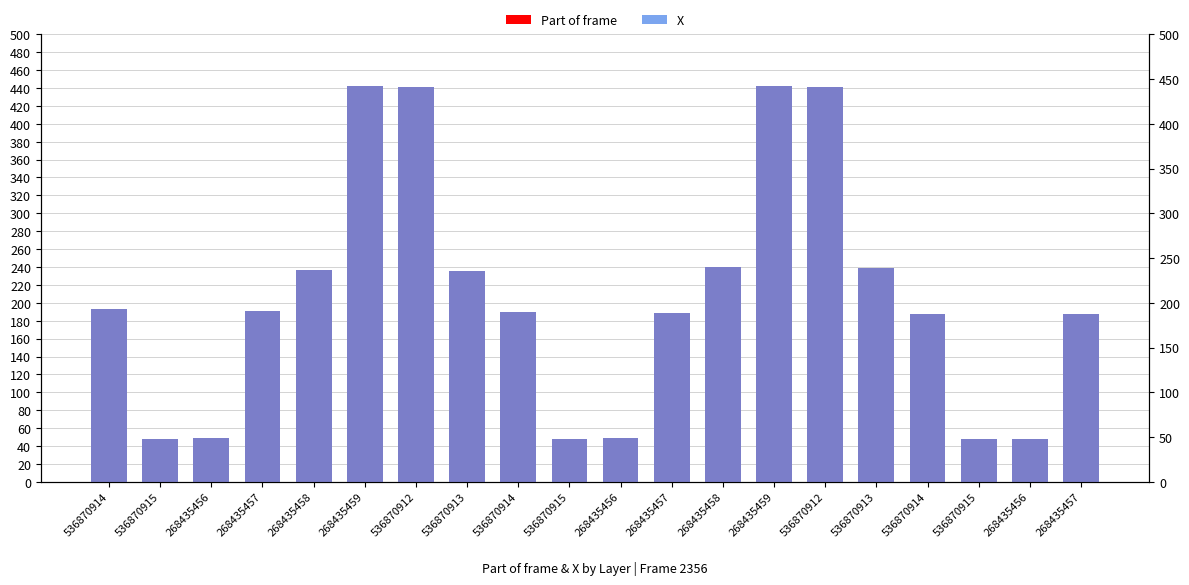

How many groups of bars are there?

20